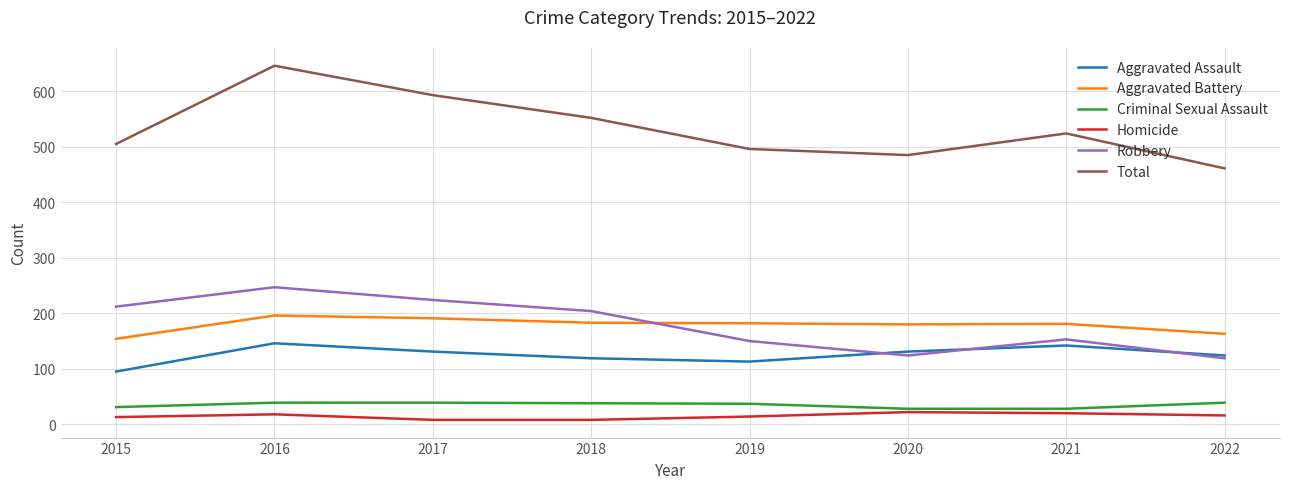

What are all the series names shown in the legend?

Aggravated Assault, Aggravated Battery, Criminal Sexual Assault, Homicide, Robbery, Total